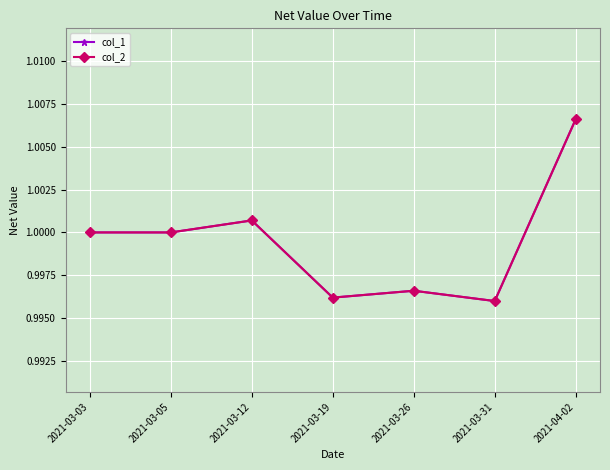

Which series has the largest range (max minus min)?

col_1